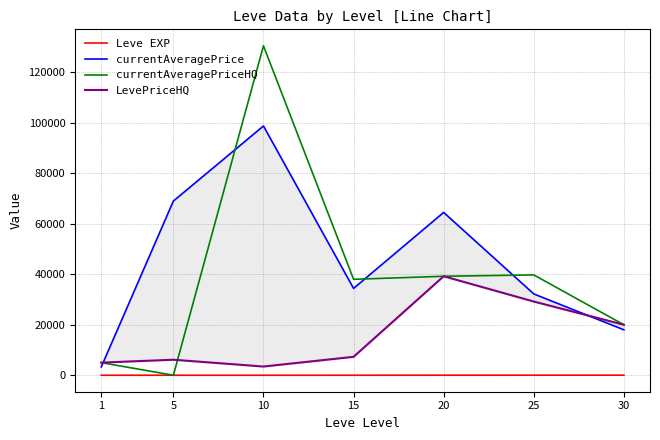

What is the difference between the Leve EXP values at 25 and 1?

23